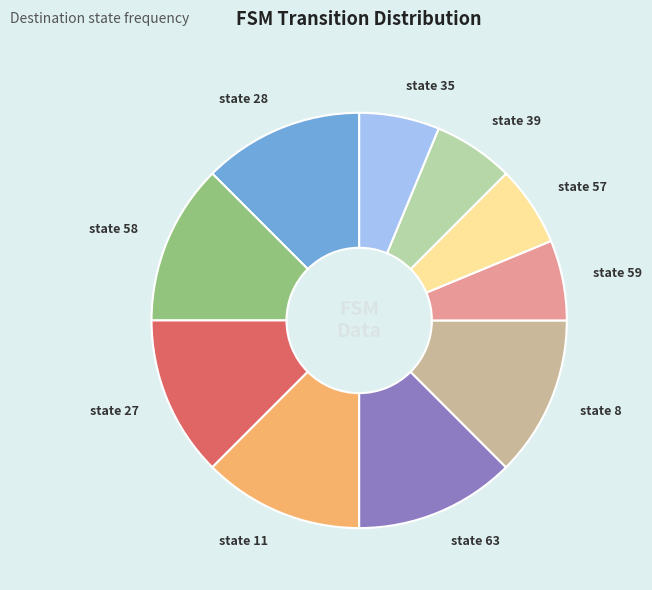

Which has a higher value, state 8 or state 59?

state 8